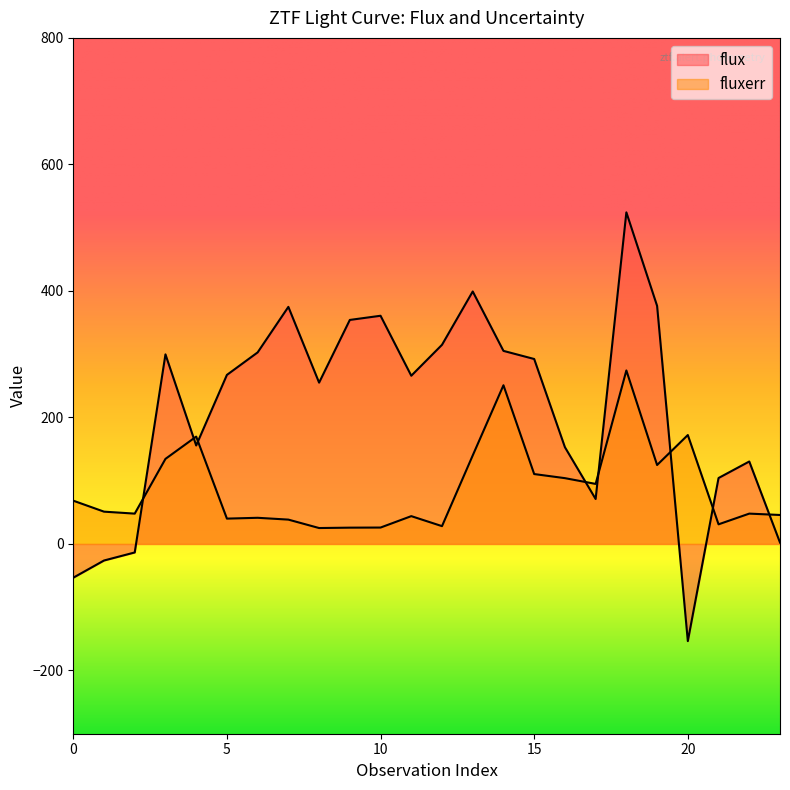

What is the highest value of the fluxerr series?

274.3